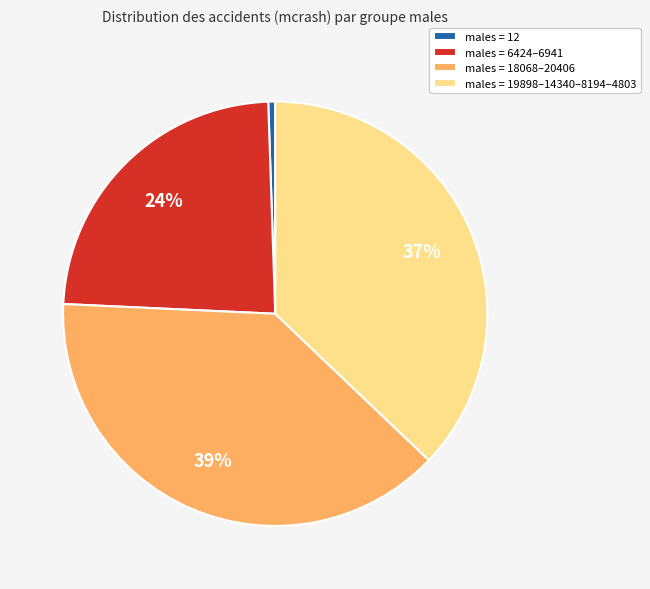

Count the number of slices in the pie.

4